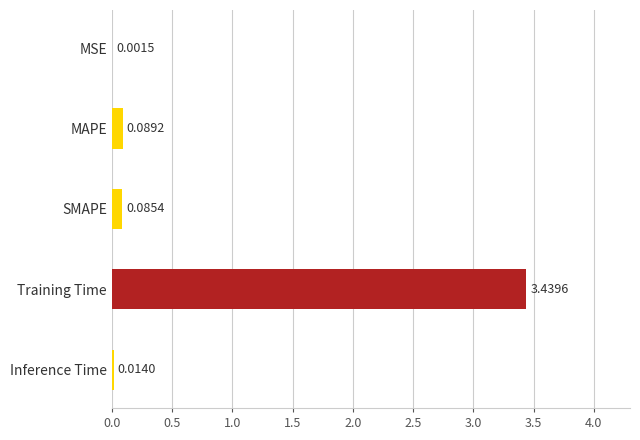

Which category has the highest value across all series?

Training Time